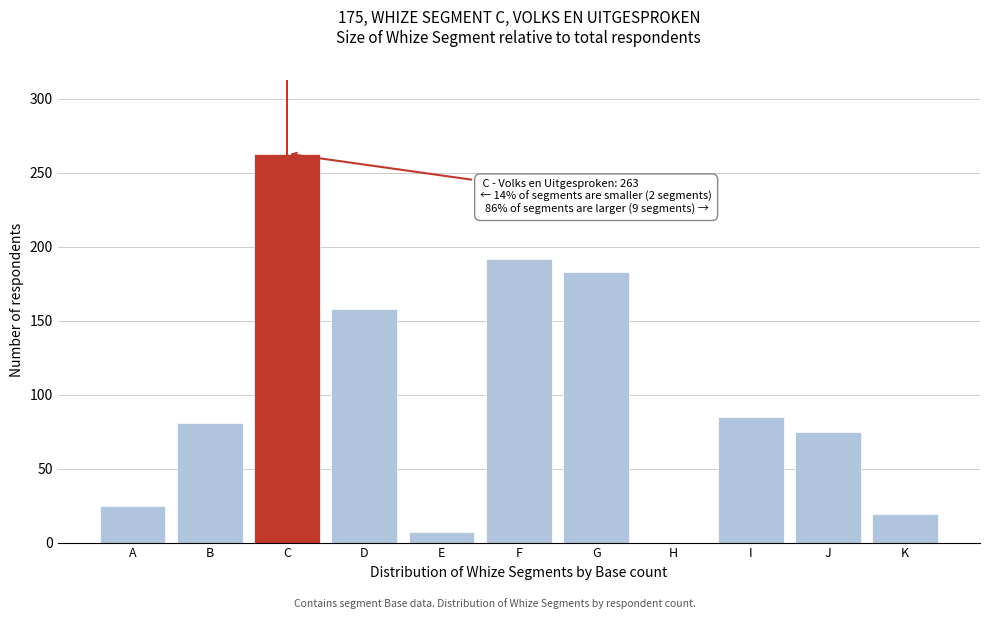

Reading right to left, list all the values displayed in this chart.

K=19	J=75	I=85	H=0	G=183	F=192	E=7	D=158	C=263	B=81	A=25